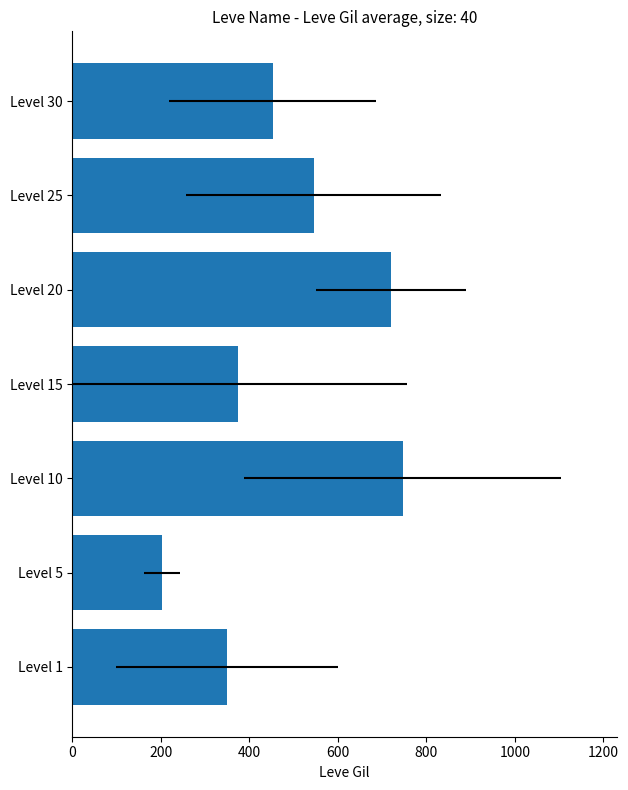

Reading left to right, list all the values displayed in this chart.

349.8	201.7	746.7	373.3	720.0	545.0	452.5